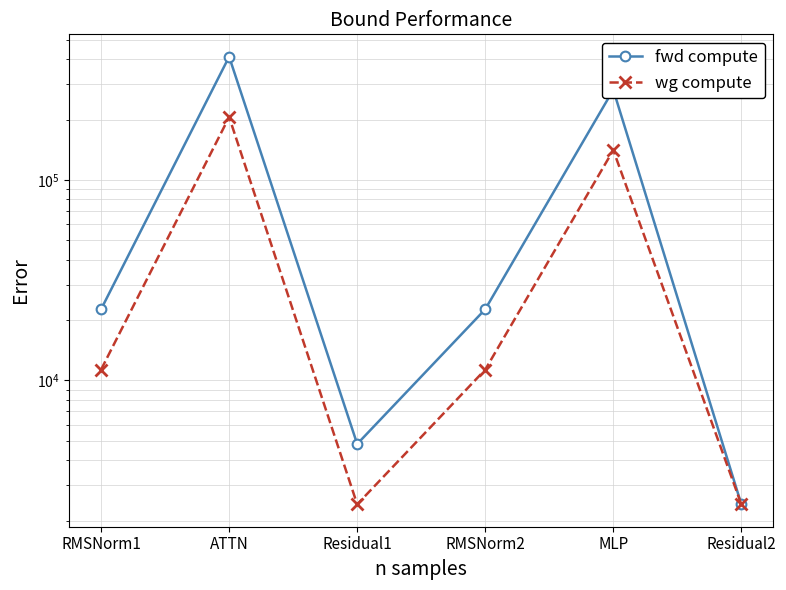

What value does the wg compute series have at ATTN?

205839.8